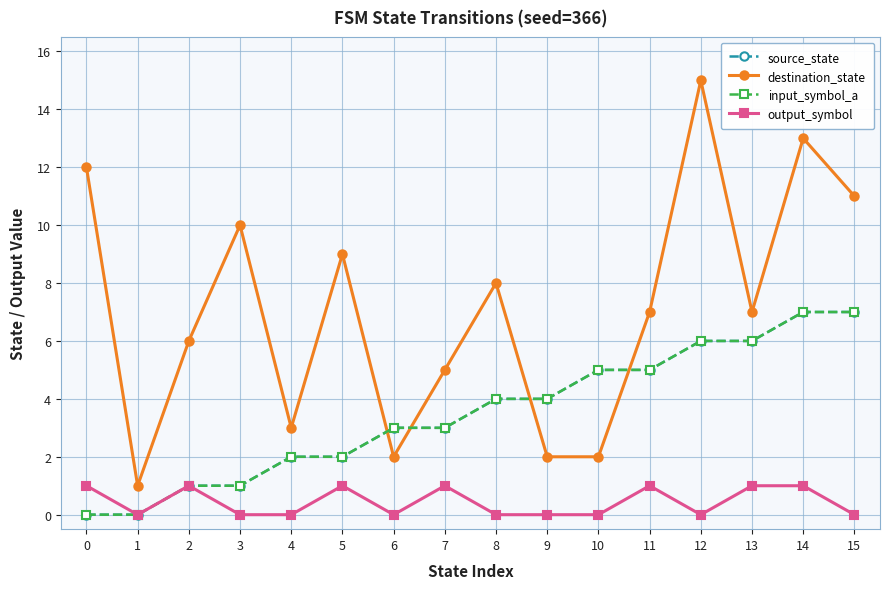

Is this an area chart (filled region under the line)?

No